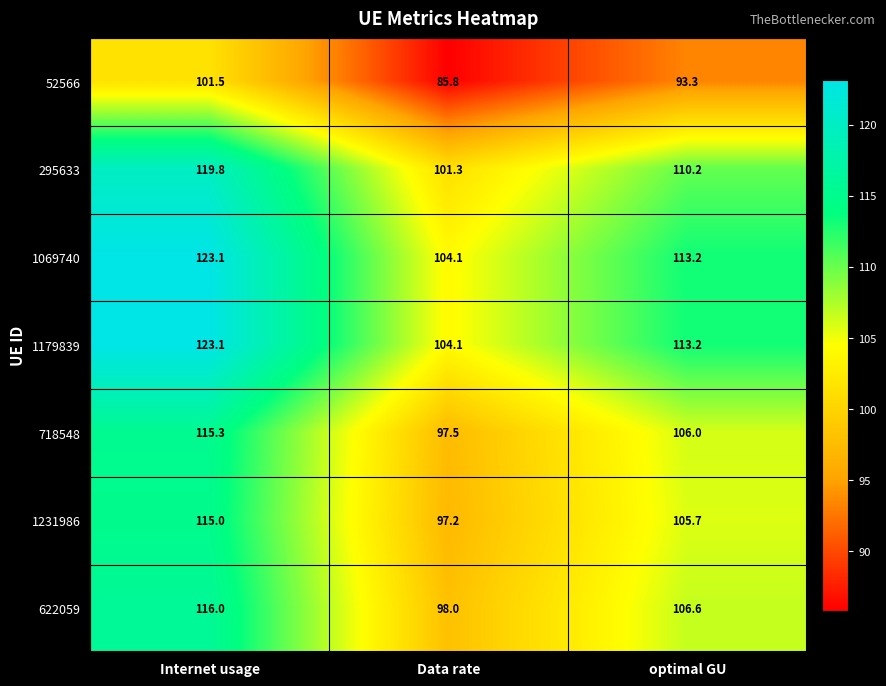

The 622059 series shows 116.0 at Internet usage. True or false?

True